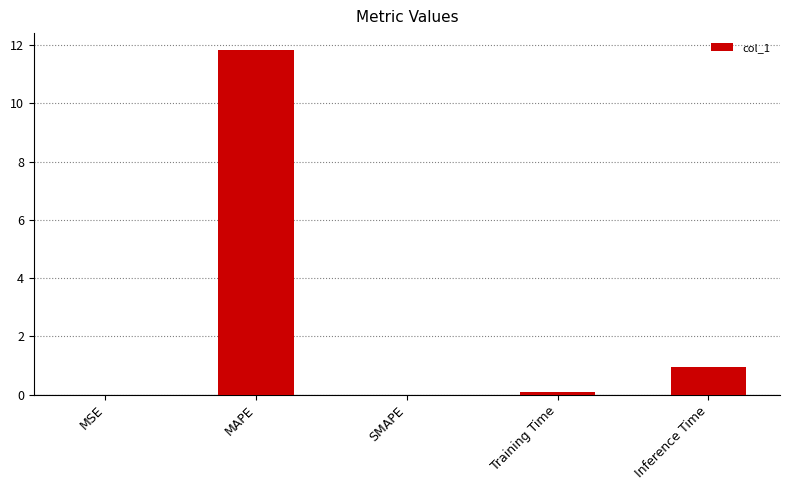

What is the greatest value displayed?

11.8